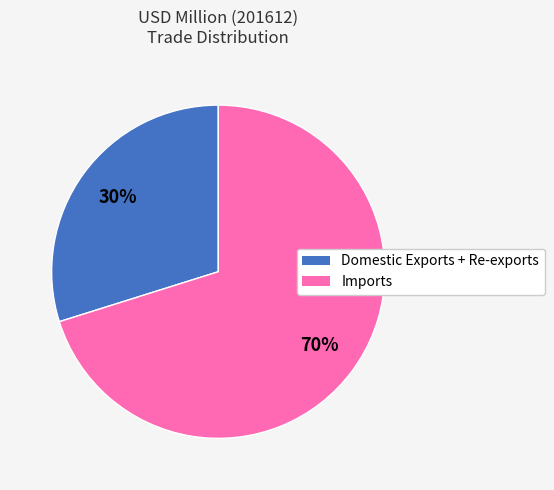

To the nearest percent, what is the average slice percentage?

50%